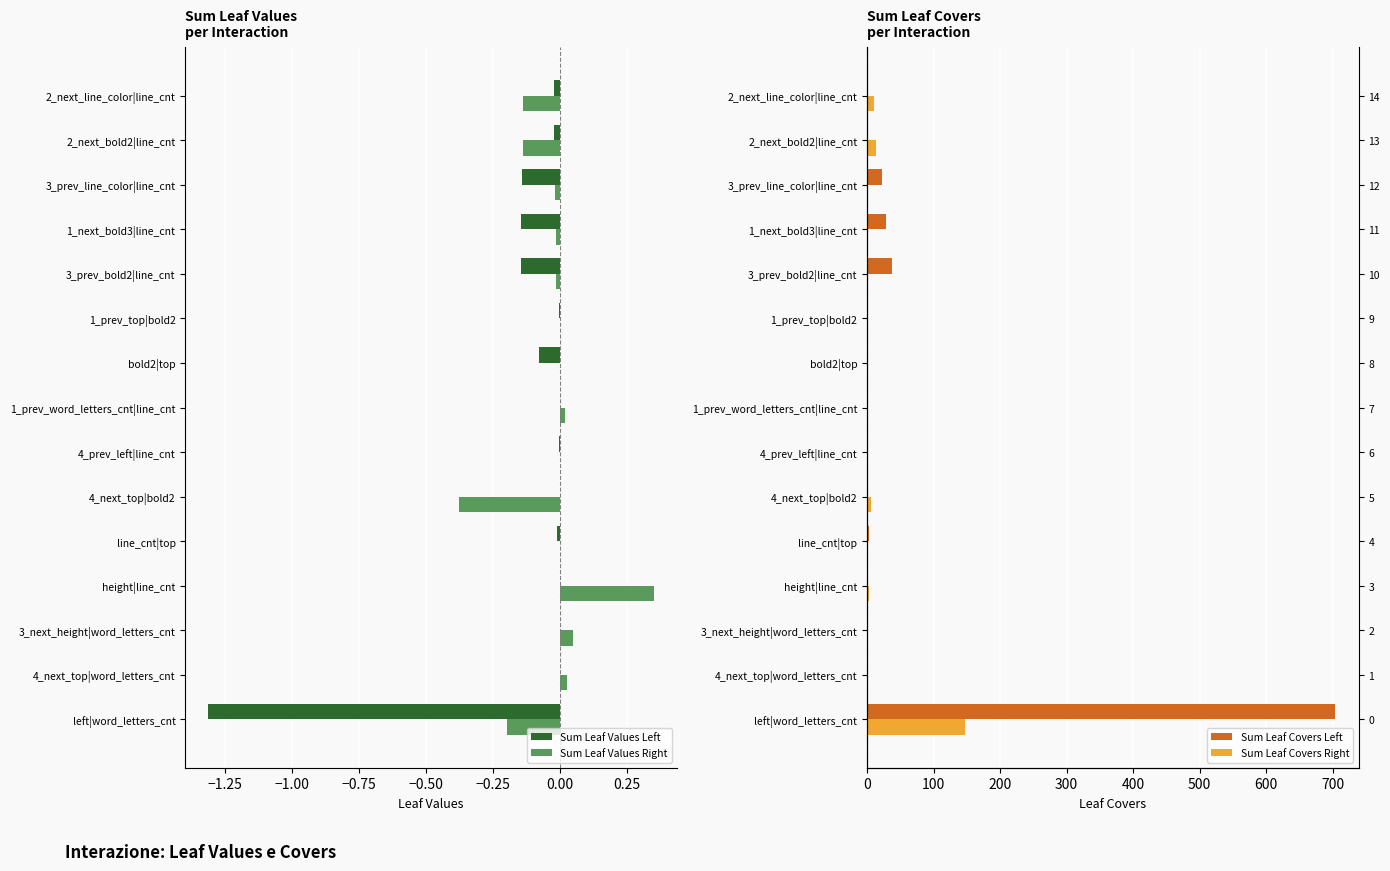

The Sum Leaf Values Right series shows 0.0 at 4_prev_left|line_cnt. True or false?

True